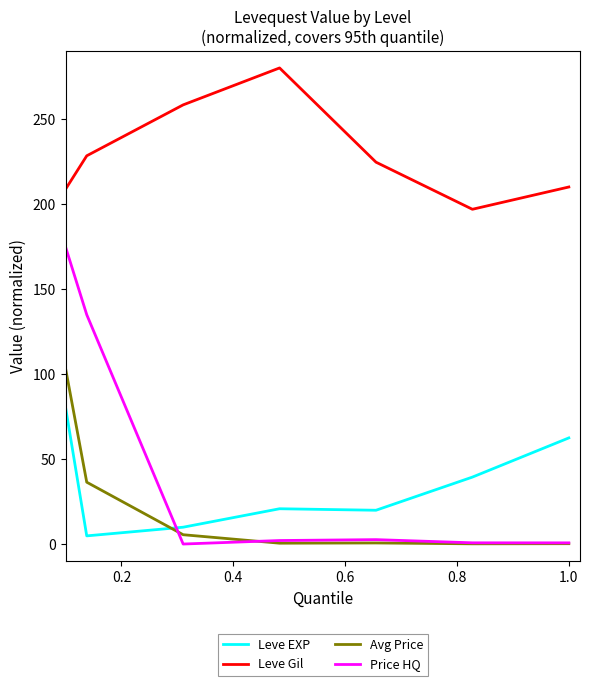

Which series has the largest total across all categories?

Leve Gil